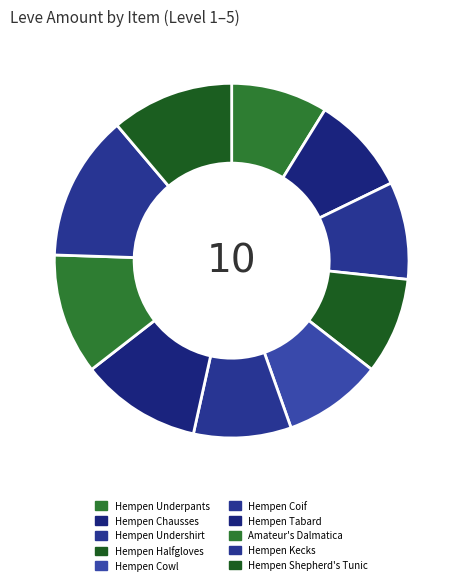

Do Hempen Halfgloves and Hempen Chausses together represent more than half of the pie?

No